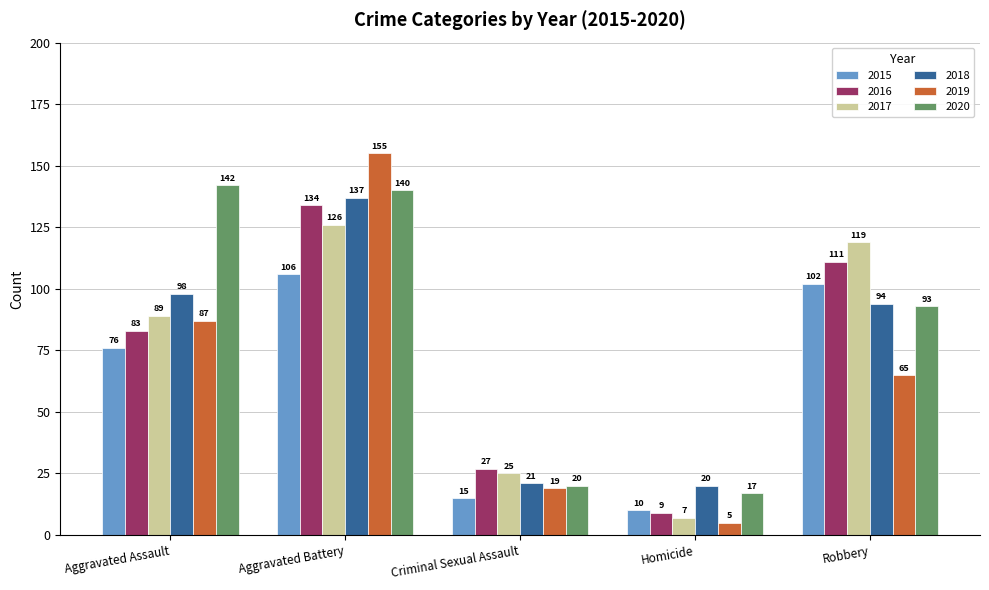

What is the difference between the maximum and minimum values in the 2020 series?

125